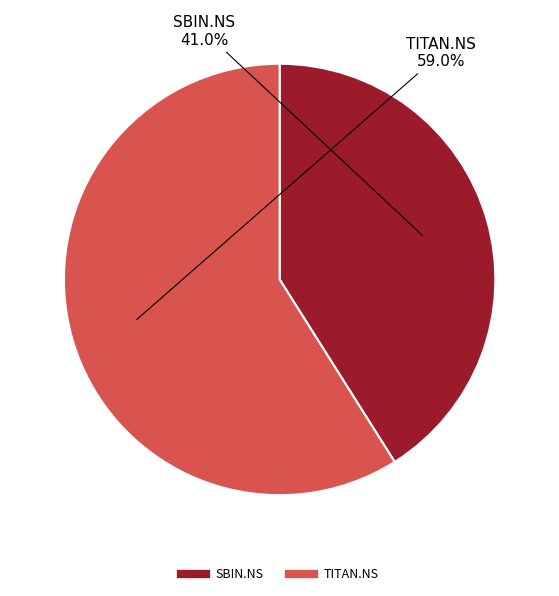

Combined, what portion of the pie is SBIN.NS and TITAN.NS?

100.0%